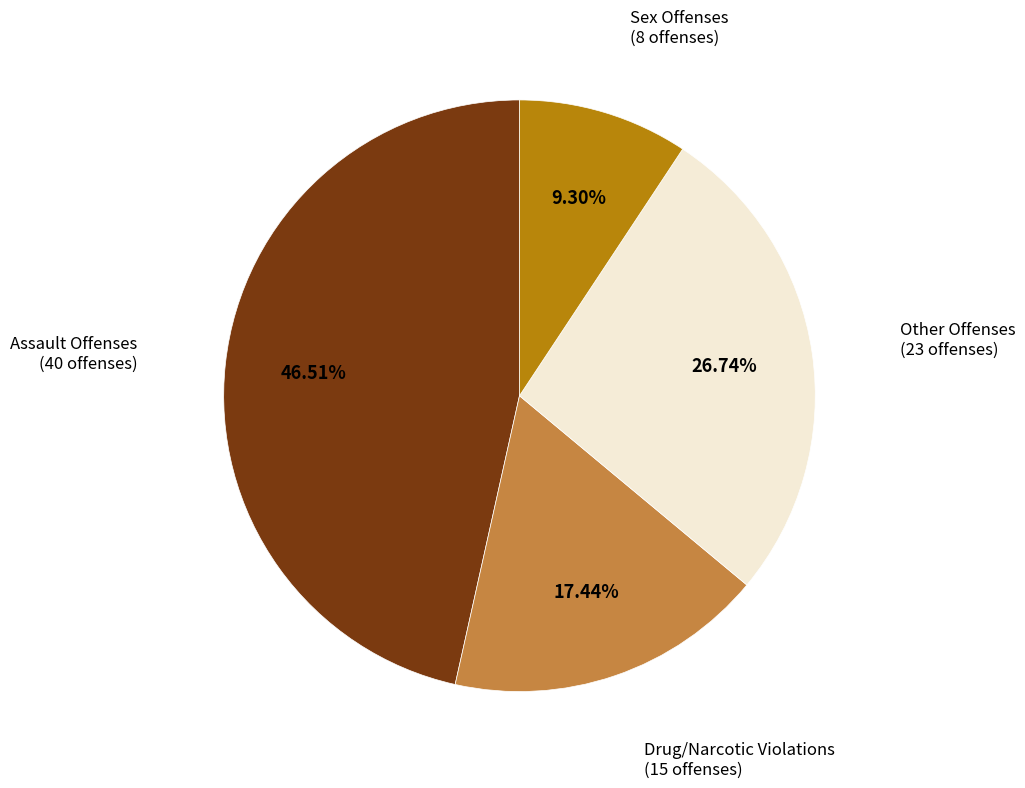

Is there any slice that represents more than half of the pie?

No